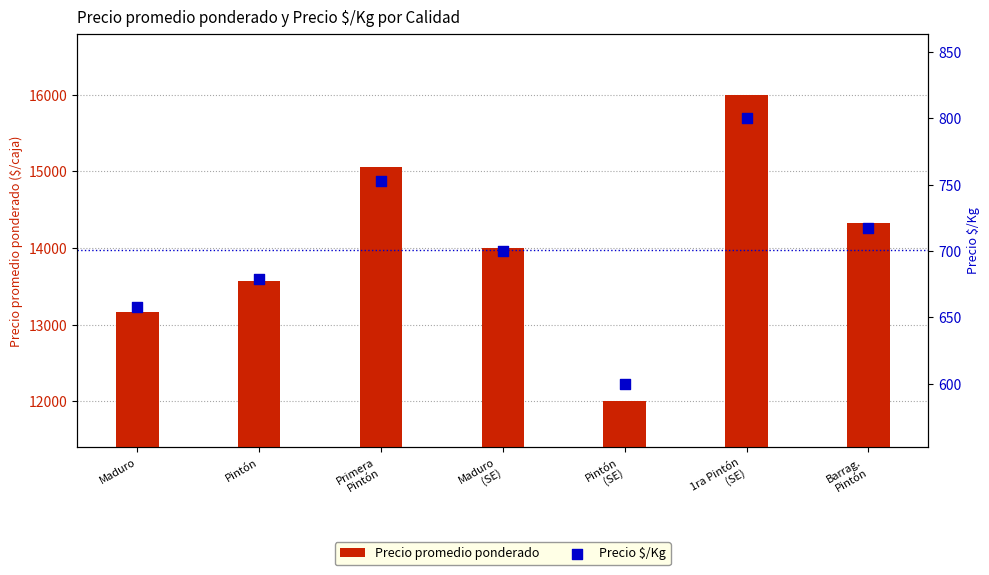

What is the total value across all series at Primera
Pintón?

15810